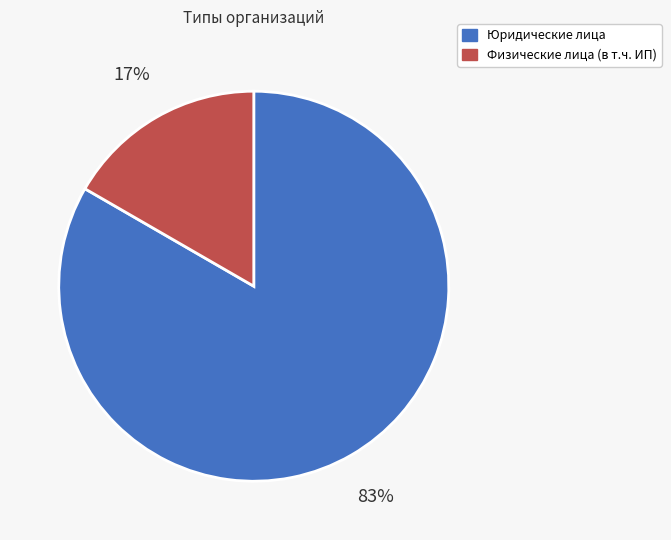

To the nearest percent, what is the combined percentage of Физические лица (в т.ч. ИП) and Юридические лица?

100%